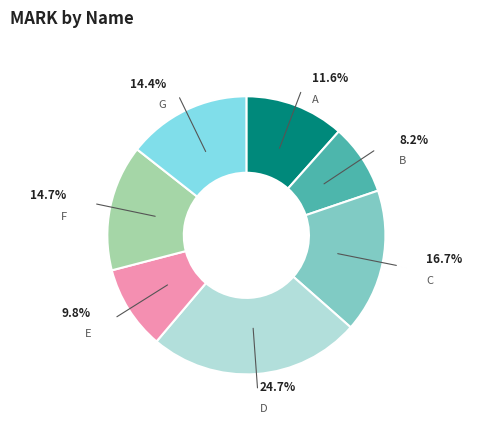

How many slices are in this pie chart?

7